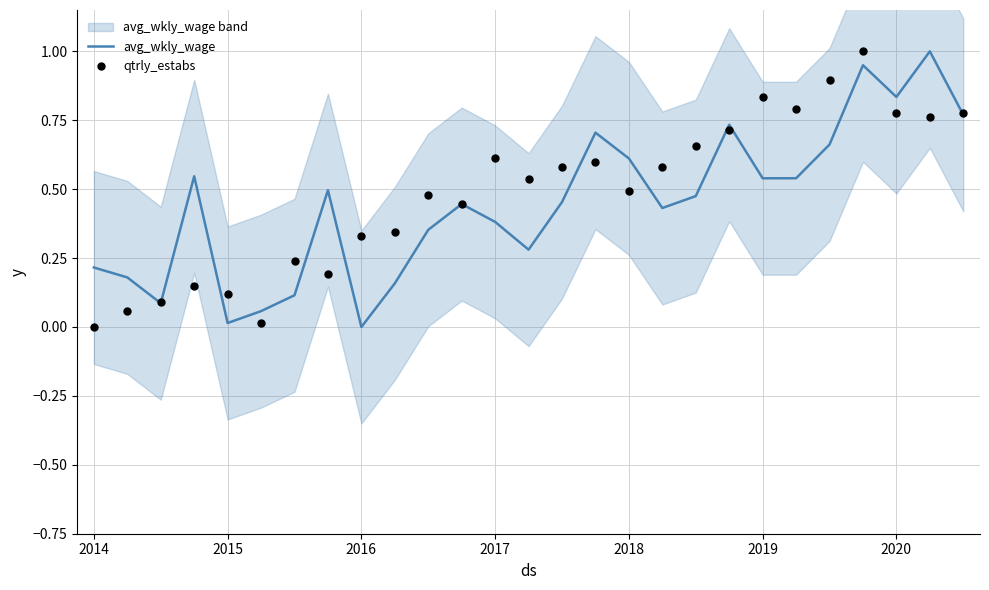

What is the total value across all series at 23?

1.9